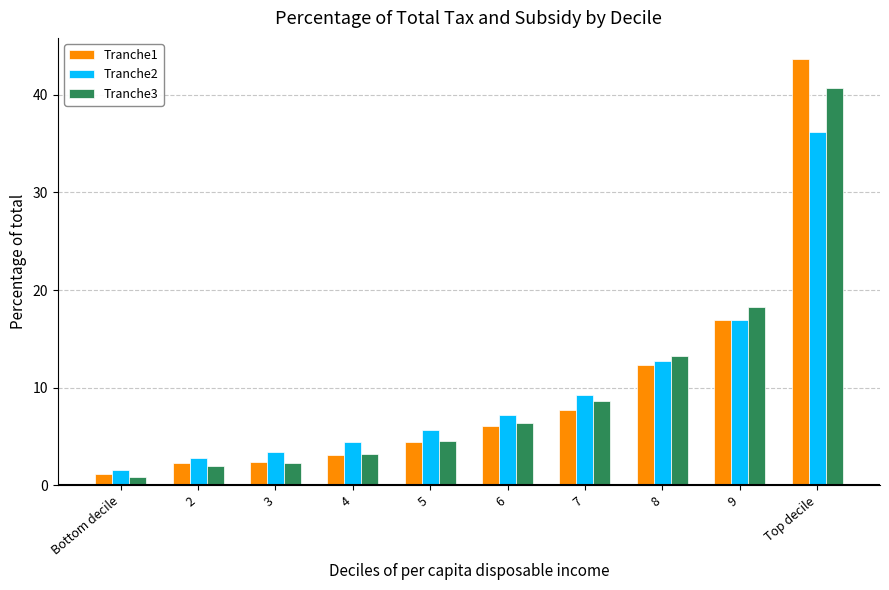

Which series has the widest spread of values?

Tranche1